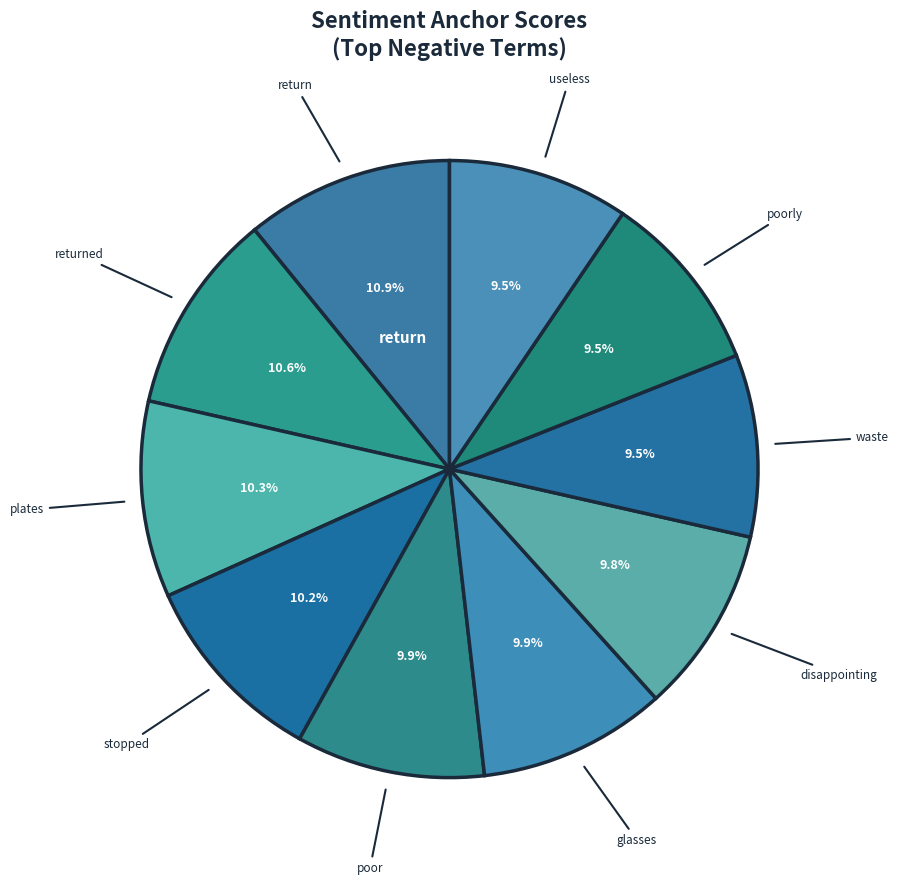

Rank the categories by value from lowest to highest.

useless, poorly, waste, disappointing, glasses, poor, stopped, plates, returned, return